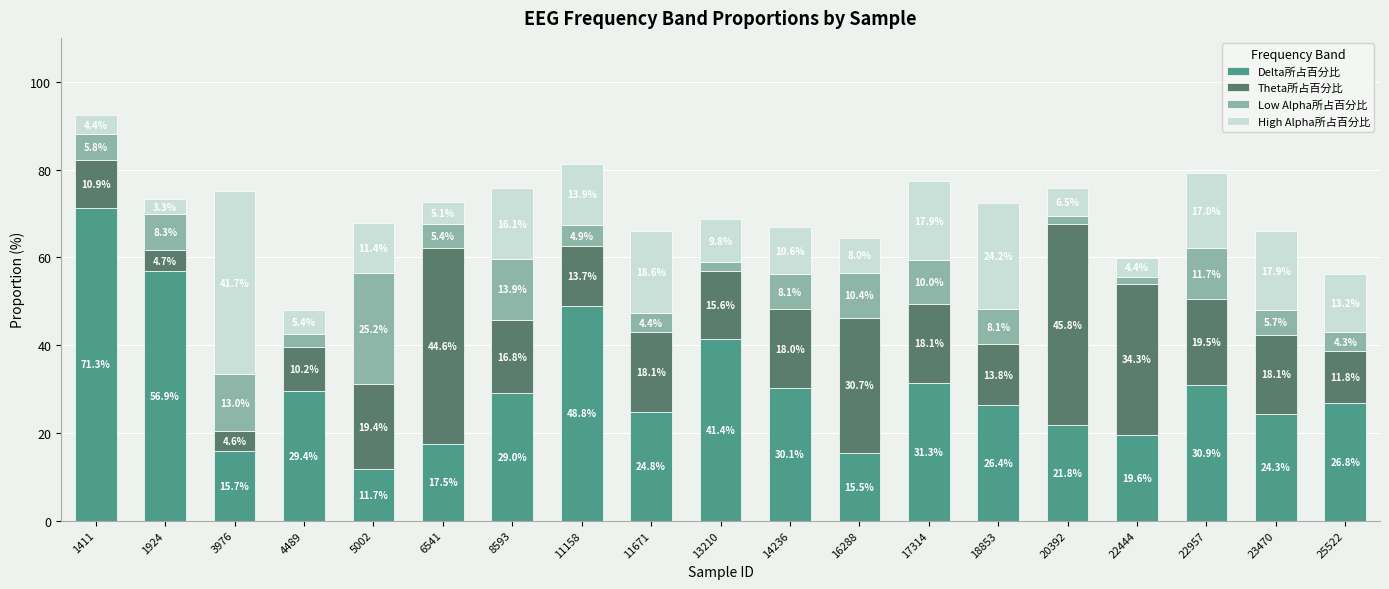

What is the total value across all series at 11158?

81.3